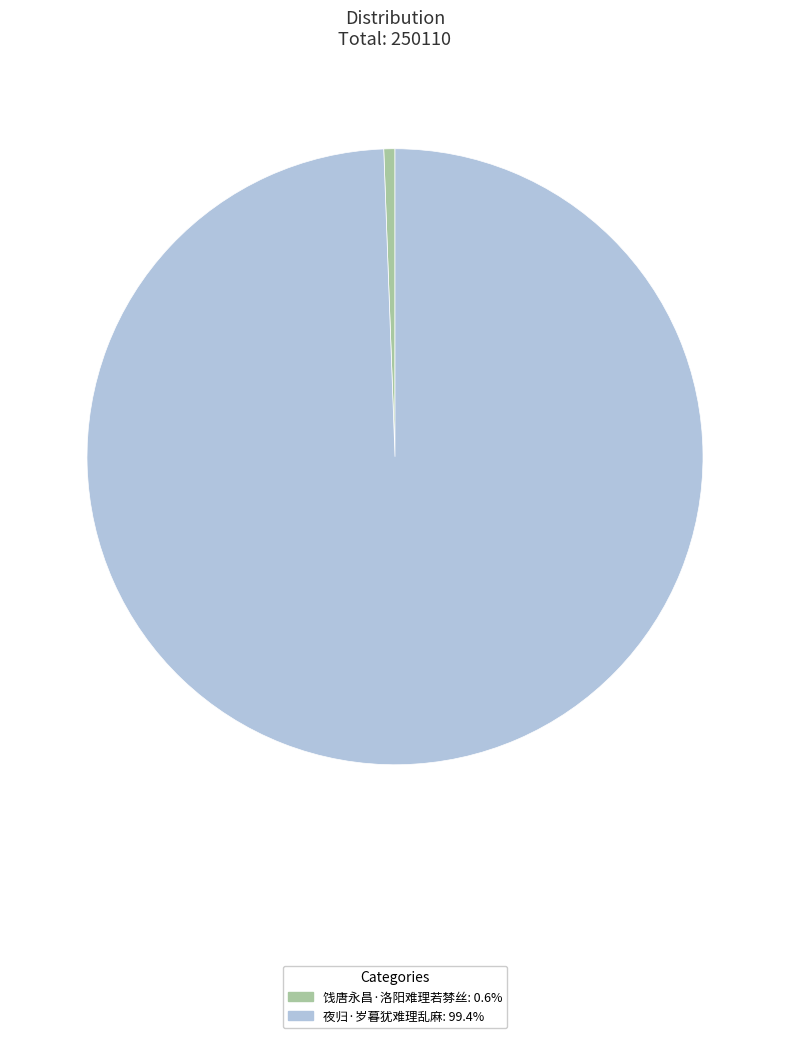

Combined, do 饯唐永昌·洛阳难理若棼丝: 0.6% and 夜归·岁暮犹难理乱麻: 99.4% account for over 50%?

Yes